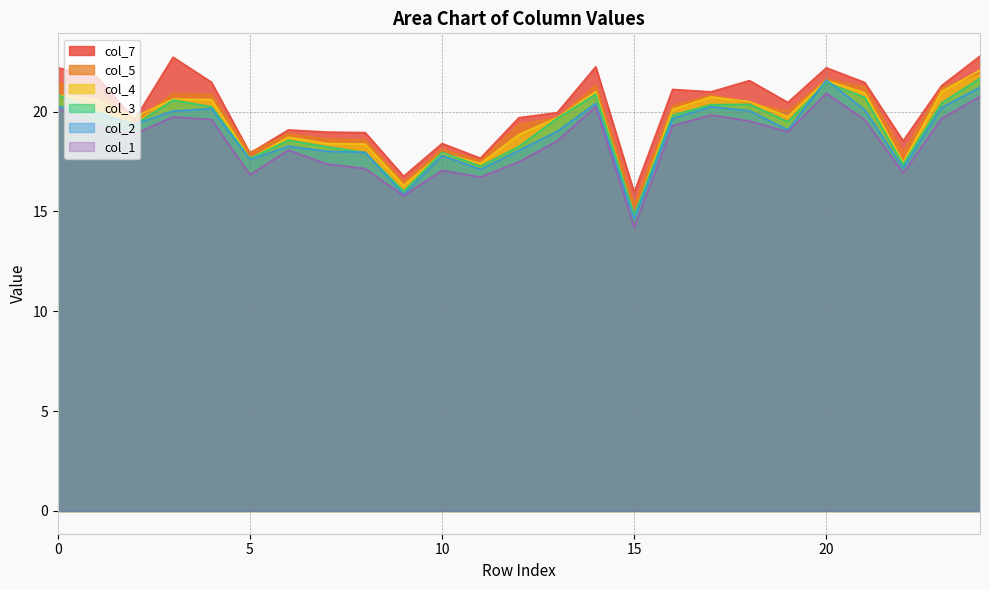

True or false: col_1 and col_4 cross at least once.

False